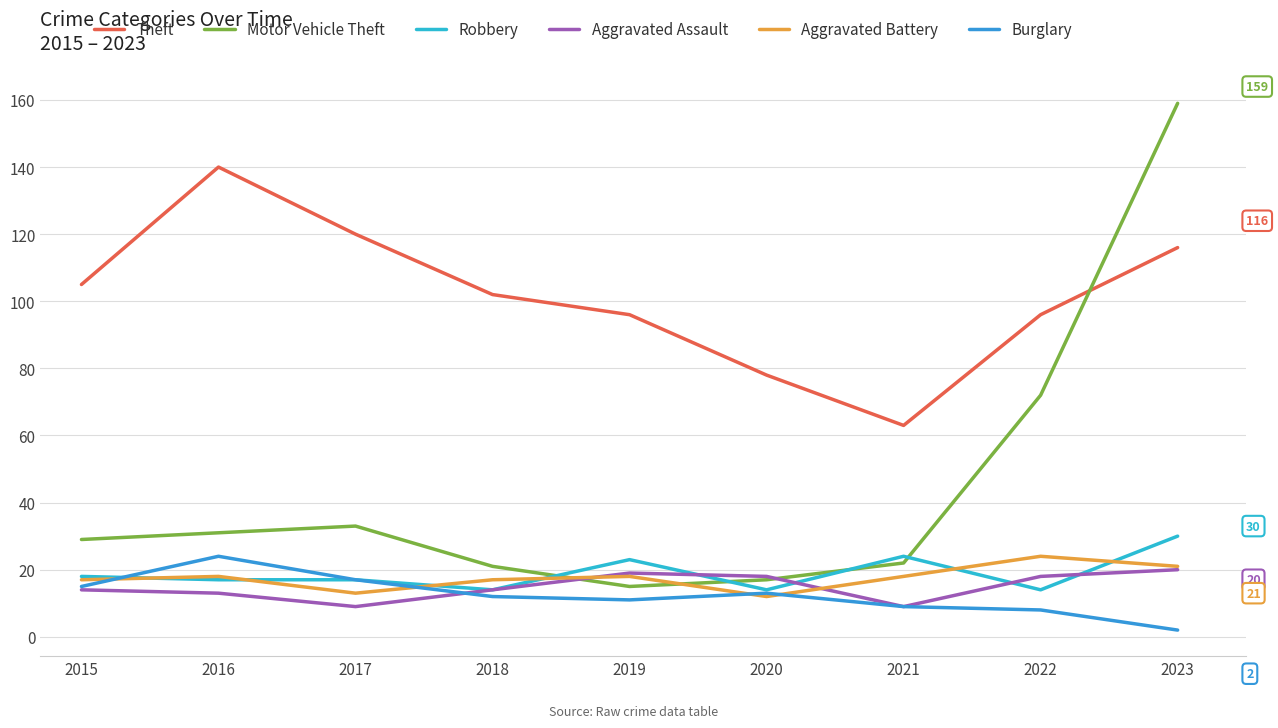

What is the total value across all series at 2016?

243